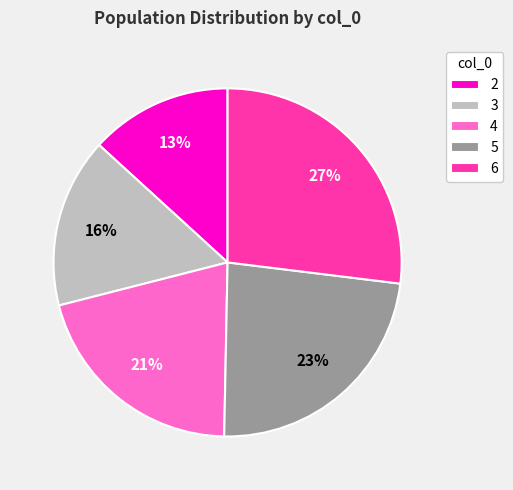

What percentage is the 4 slice, to the nearest percent?

21%